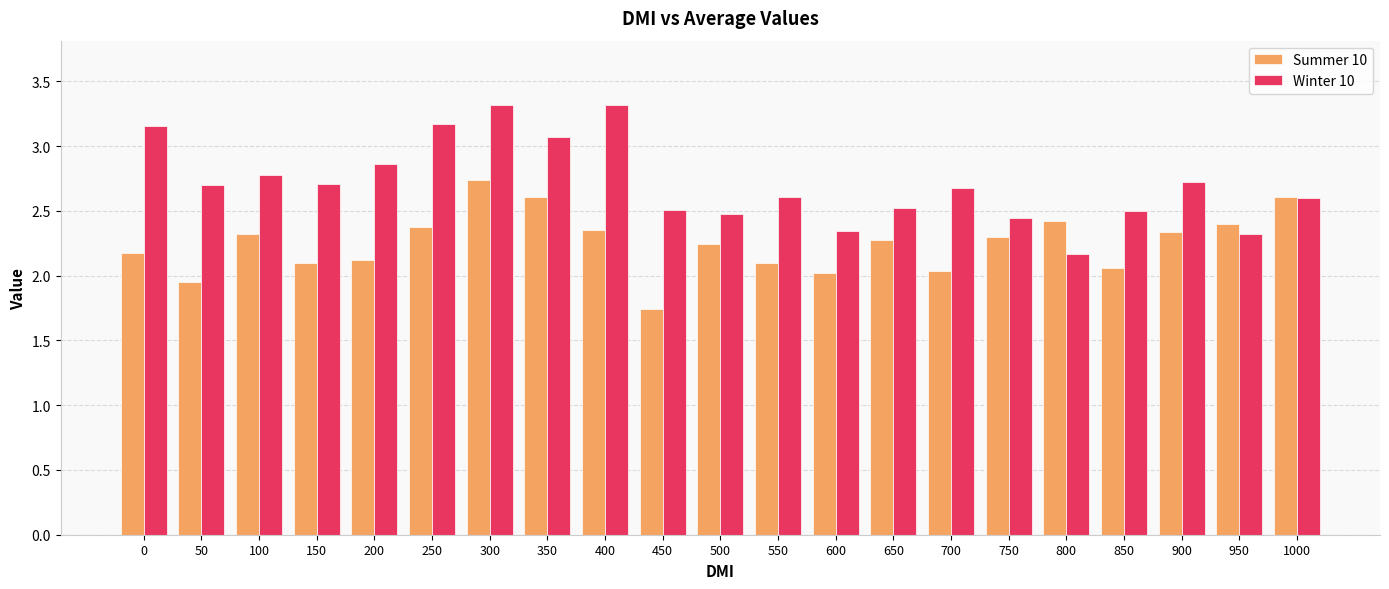

Is the value of Winter 10 at 550 greater than the value of Summer 10 at 200?

Yes